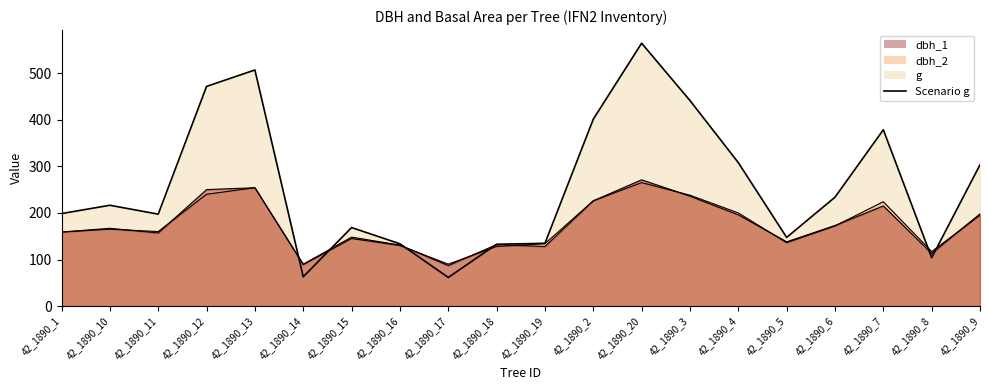

Reading right to left, transcribe all the data shown in this chart.

42_1890_9=303.3	42_1890_8=103.9	42_1890_7=378.4	42_1890_6=233.7	42_1890_5=147.4	42_1890_4=307.9	42_1890_3=441.1	42_1890_20=564.1	42_1890_2=401.1	42_1890_19=134.8	42_1890_18=132.7	42_1890_17=61.5	42_1890_16=133.8	42_1890_15=168.6	42_1890_14=62.9	42_1890_13=506.7	42_1890_12=471.4	42_1890_11=197.3	42_1890_10=216.4	42_1890_1=198.6